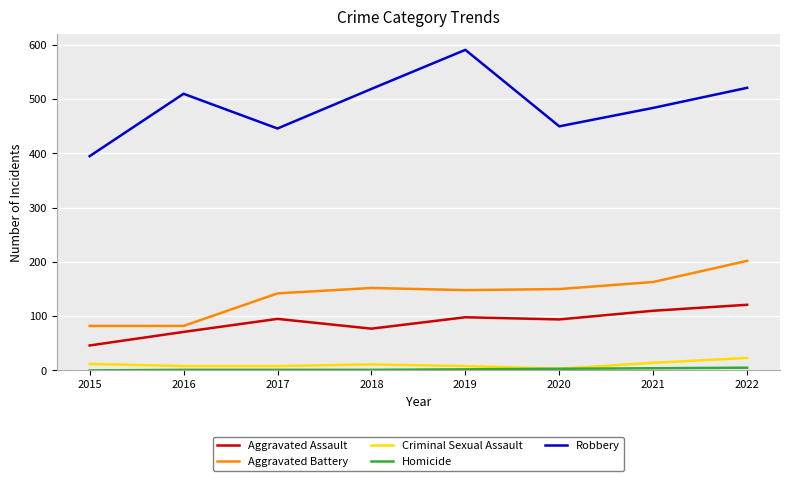

What is the difference between the Aggravated Battery values at 2022 and 2015?

120